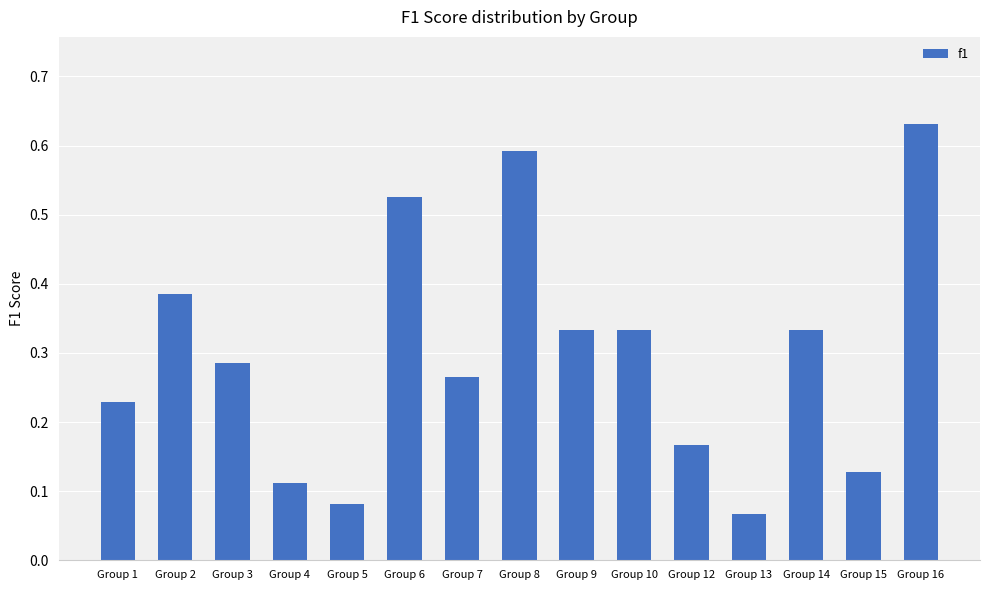

What is the change in value from Group 2 to Group 15?

-0.3